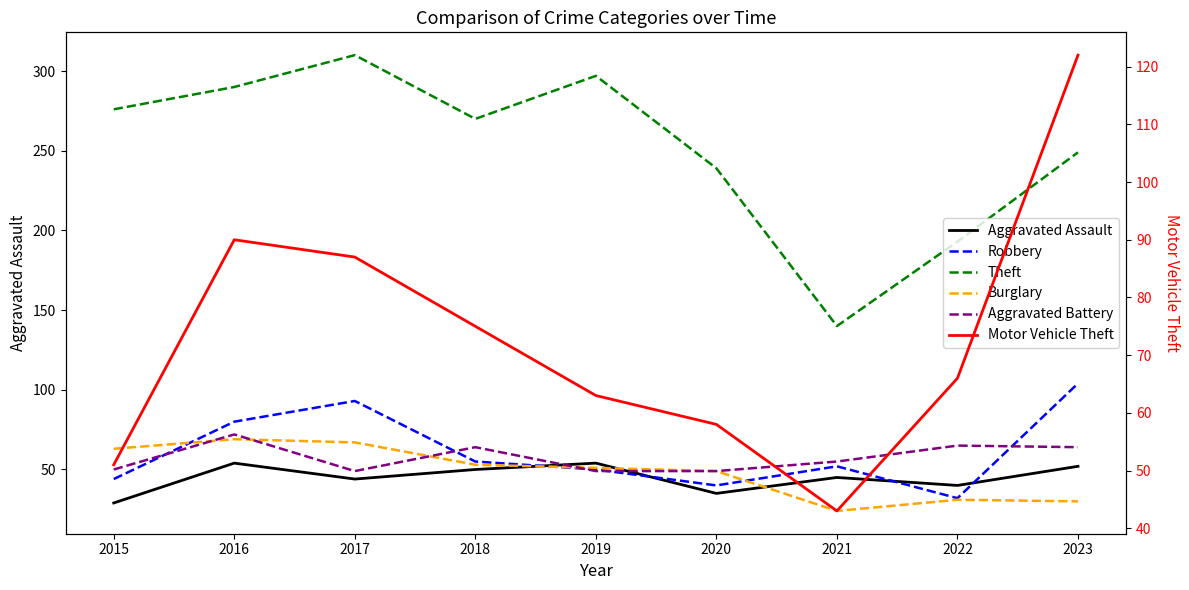

What is the average value of the Aggravated Assault series?

45